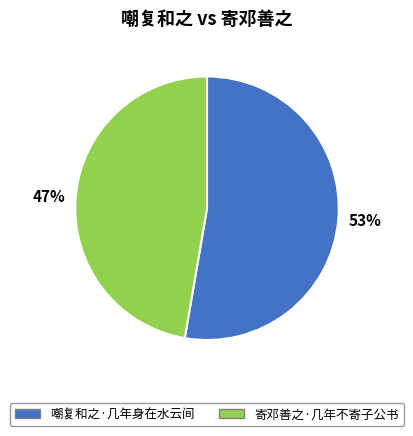

Does 嘲复和之·几年身在水云间 account for over 50% of the chart?

Yes